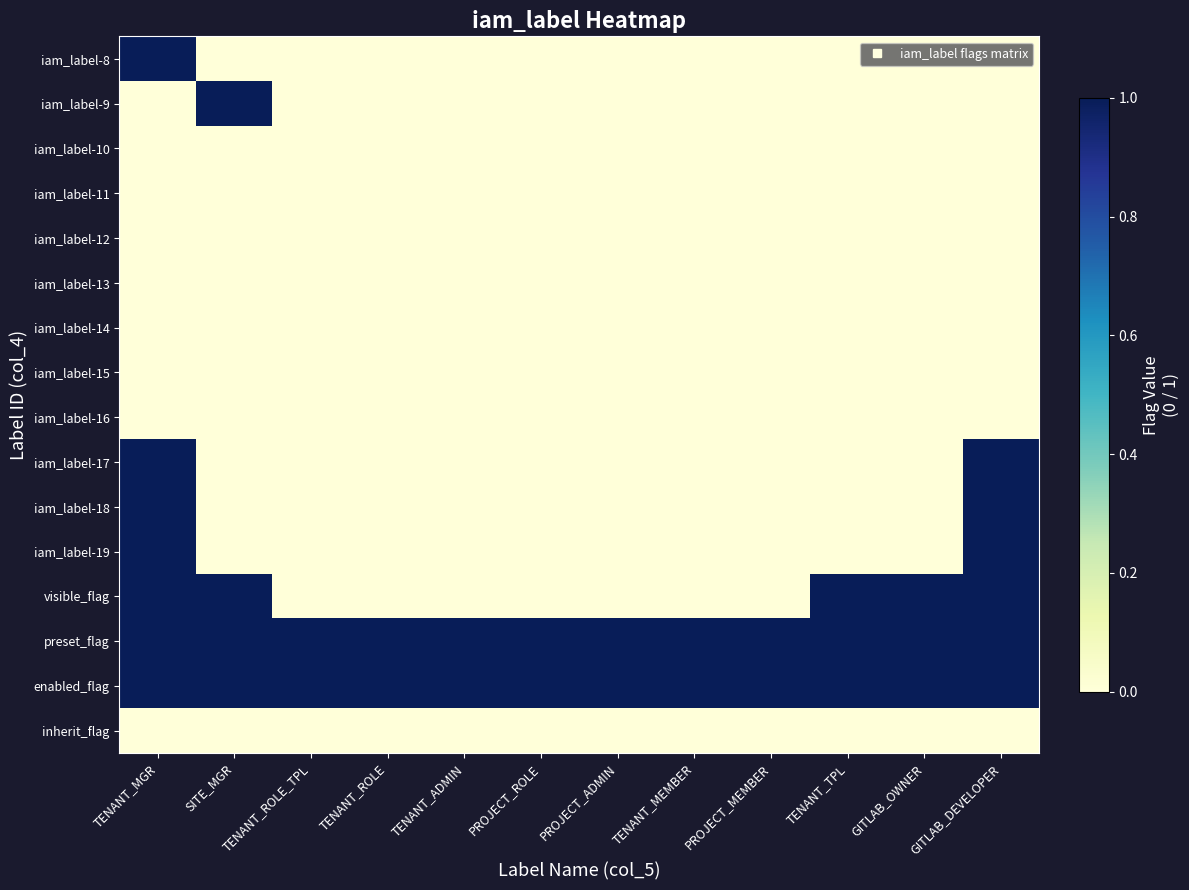

What is the difference between the highest and lowest values at GITLAB_DEVELOPER?

1